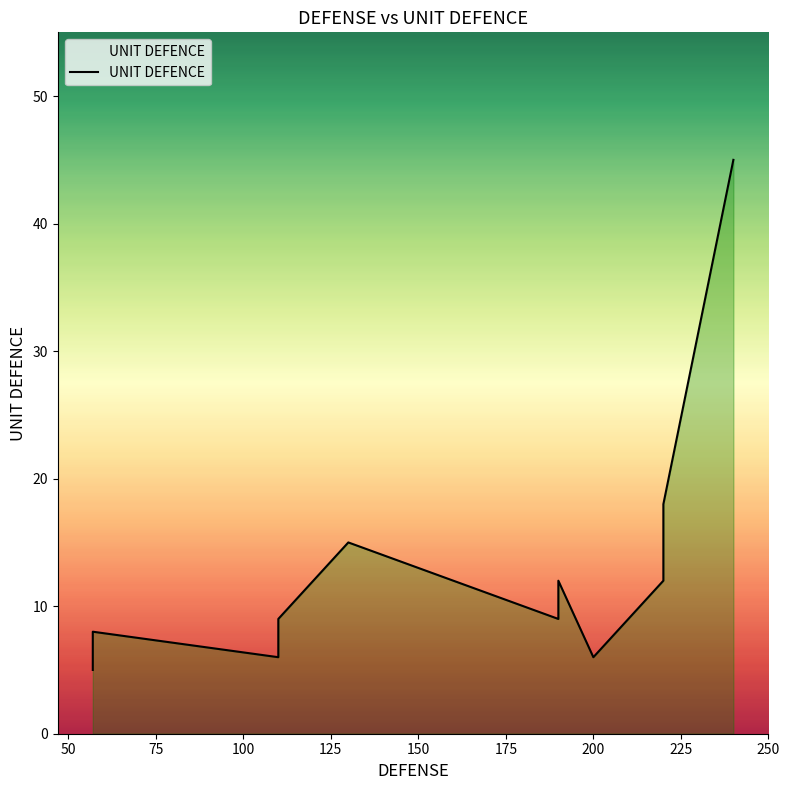

How many lines are shown in the chart?

1